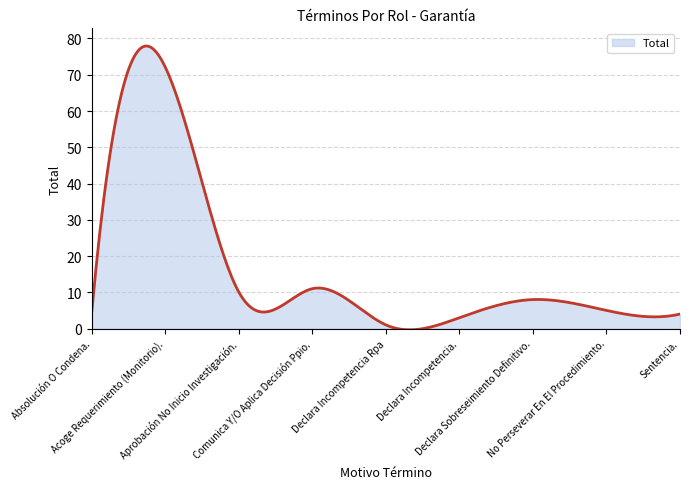

What is the greatest value displayed?

77.9